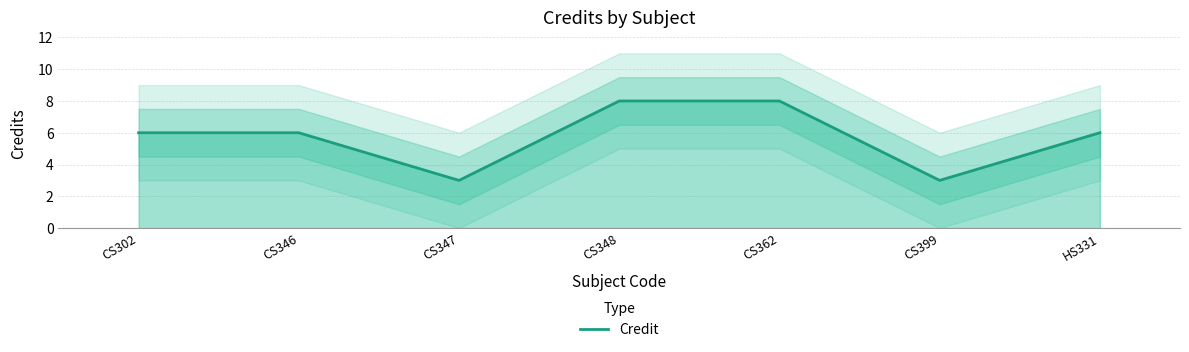

The chart shows a value of 3 at CS347. True or false?

True